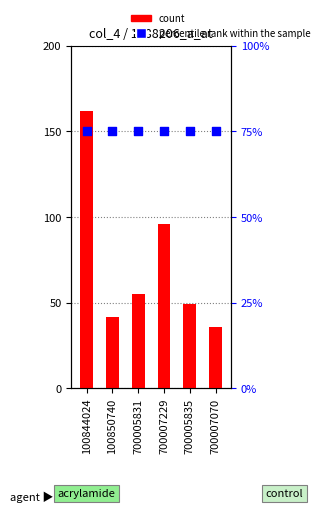

Which series reaches the maximum Y coordinate?

count